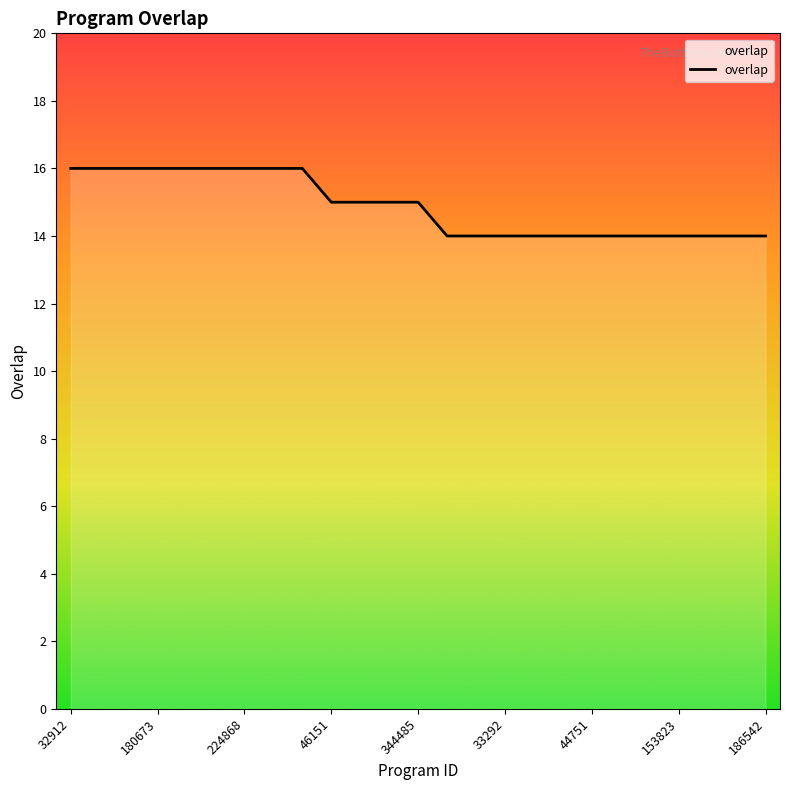

What is the smallest value displayed?

14